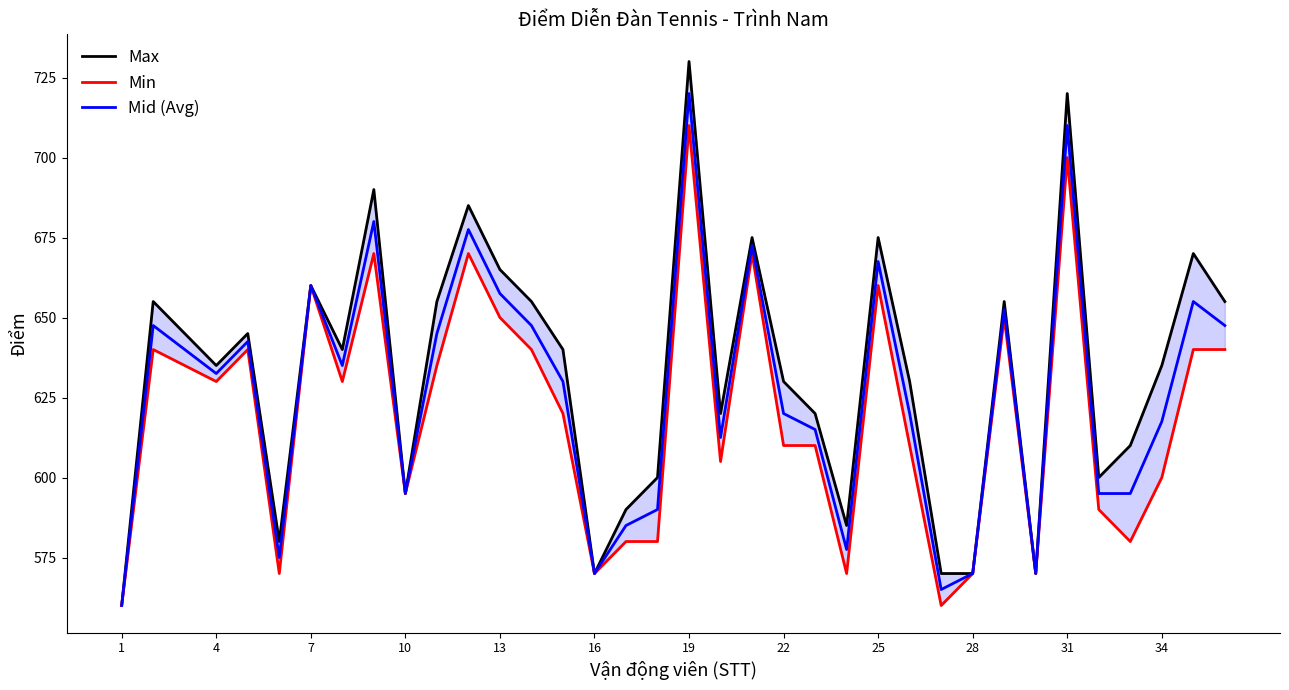

The value of Mid (Avg) at 31 is 154.6. True or false?

False